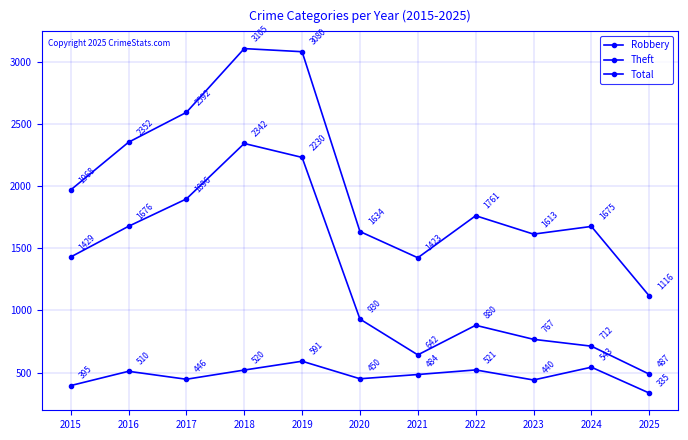

True or false: Total and Theft cross at least once.

False